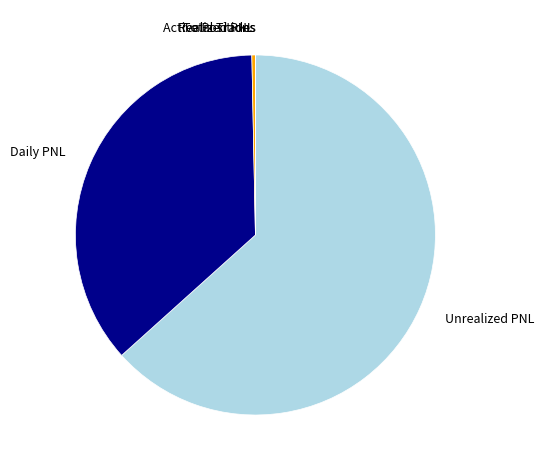

Does any single category account for the majority?

Yes